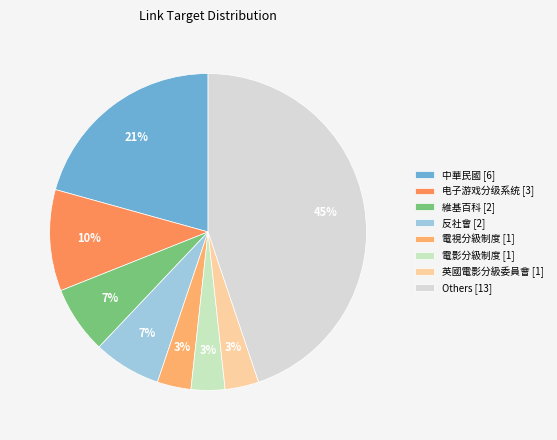

How many segments does this pie chart have?

8